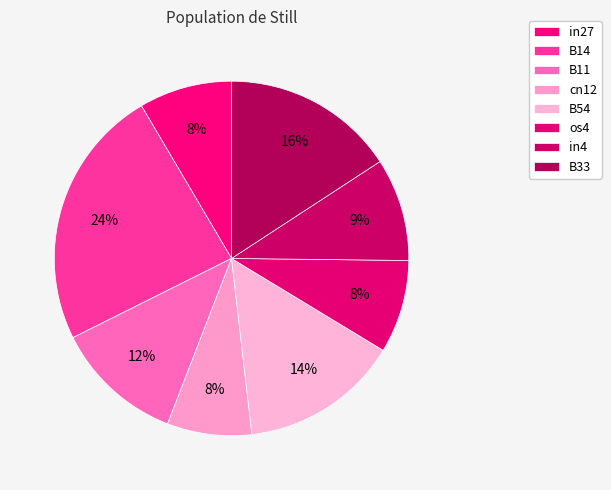

Do in4 and cn12 together represent more than half of the pie?

No